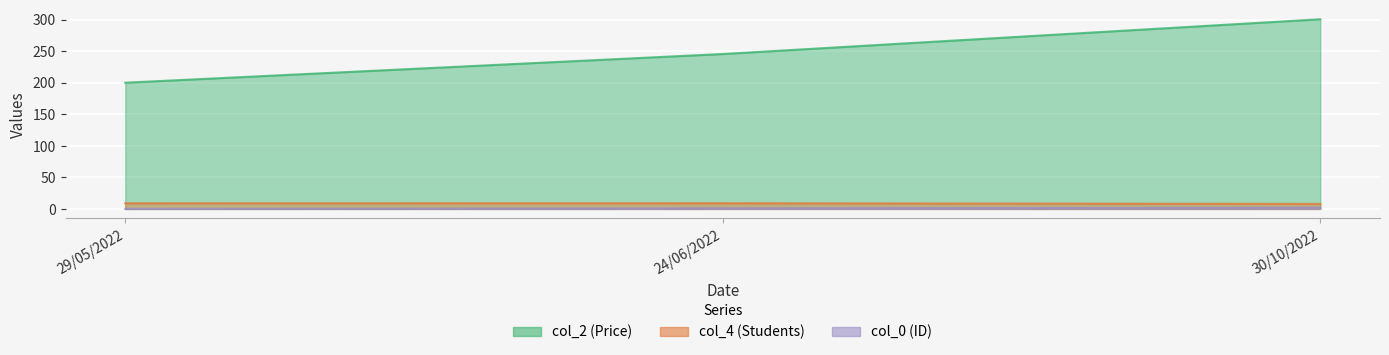

Count the number of data series in this chart.

3